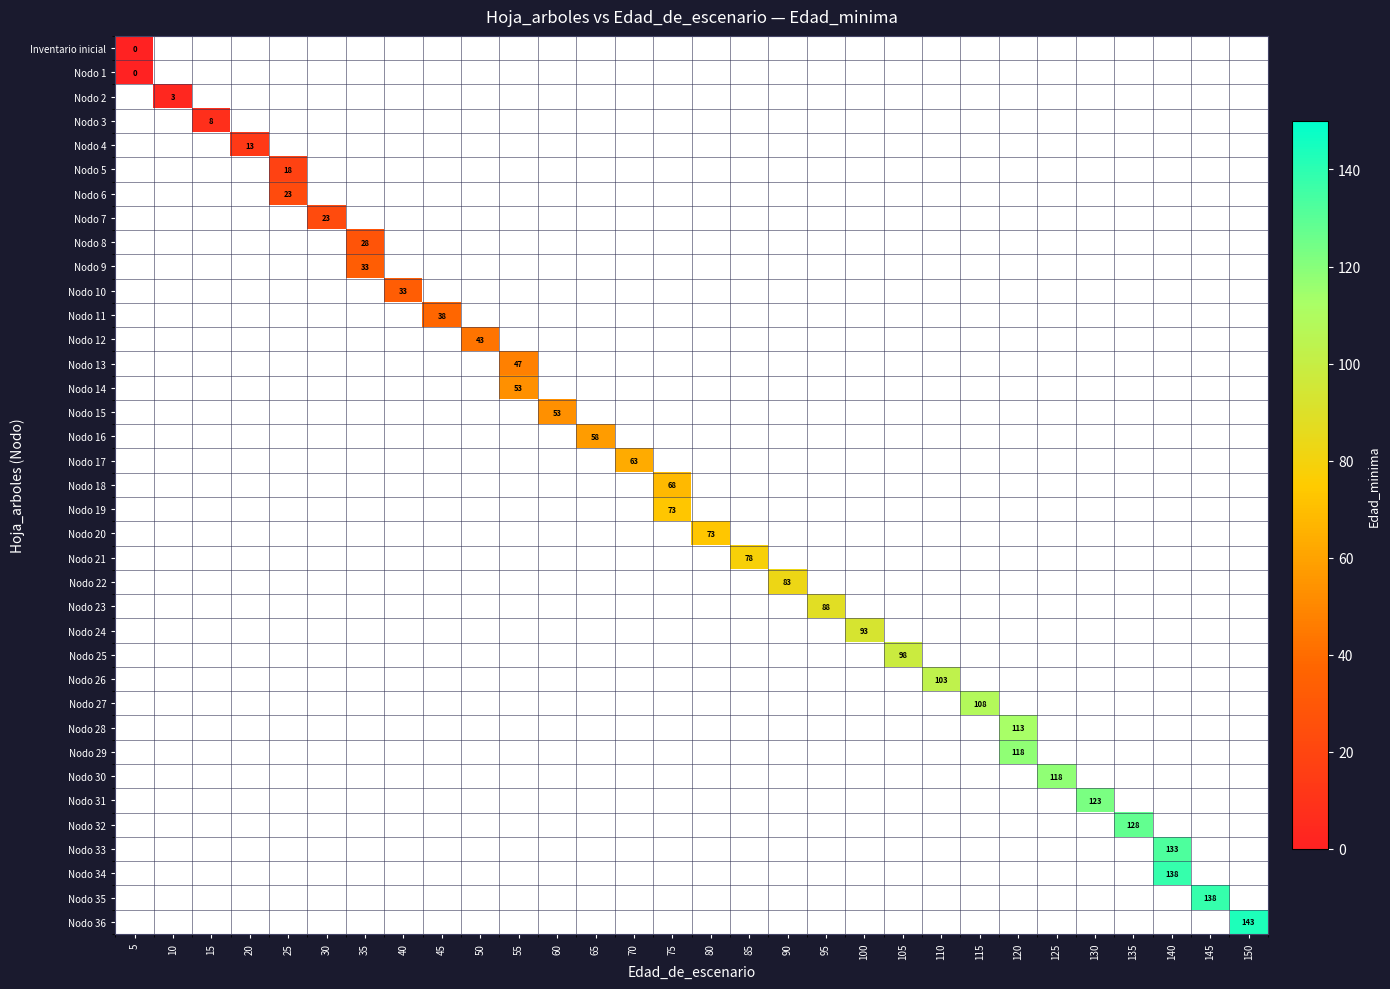

Is it true that Nodo 3 equals 4 at 15?

False